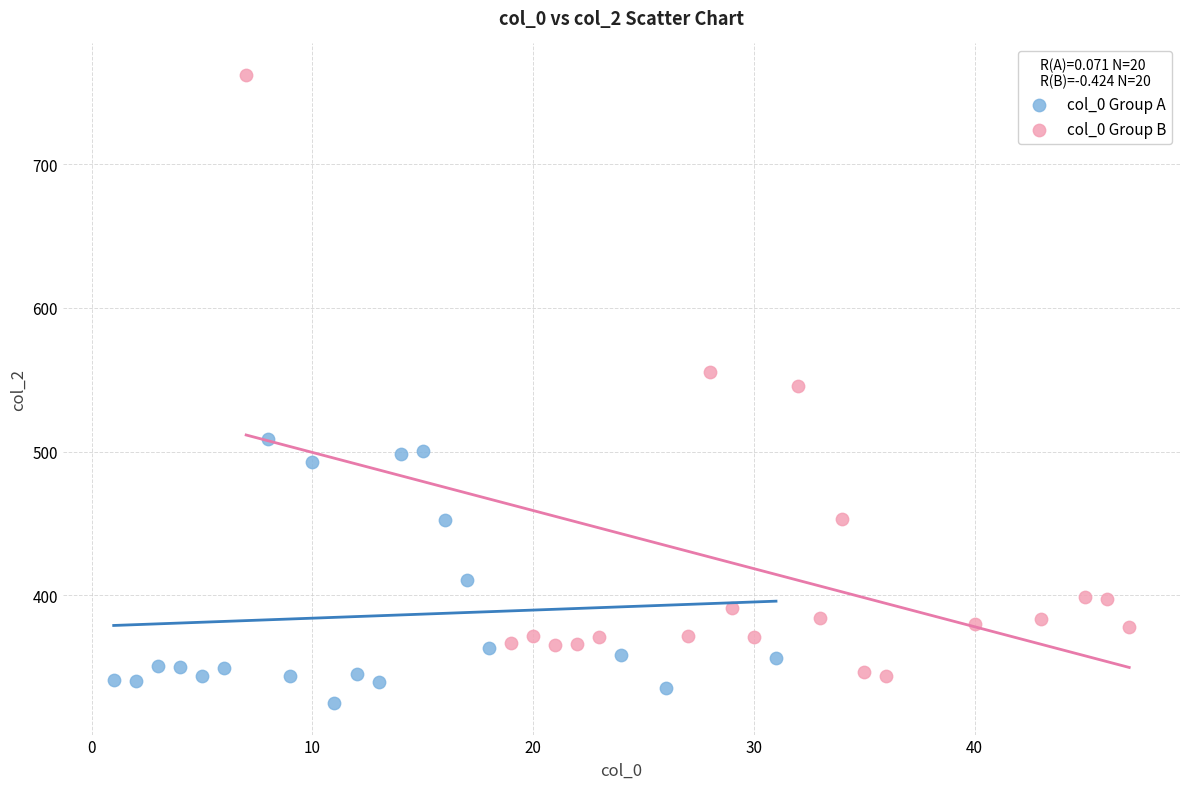

What are all the series names shown in the legend?

col_0 Group A, col_0 Group B